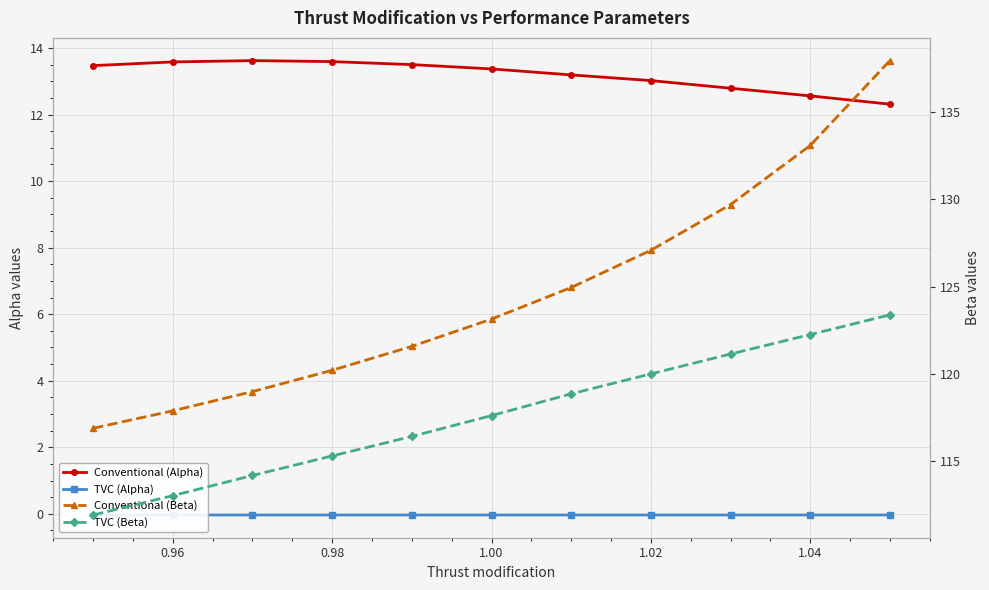

Reading left to right, list all the values displayed in this chart.

Conventional (Alpha): 13.5	13.6	13.6	13.6	13.5	13.4	13.2	13.0	12.8	12.6	12.3
TVC (Alpha): -0.0	-0.0	-0.0	-0.0	-0.0	-0.0	-0.0	-0.0	-0.0	-0.0	-0.0
Conventional (Beta): 116.9	117.9	119.0	120.2	121.6	123.1	125.0	127.1	129.7	133.1	137.9
TVC (Beta): 111.9	113.0	114.2	115.3	116.4	117.6	118.9	120.0	121.1	122.3	123.4